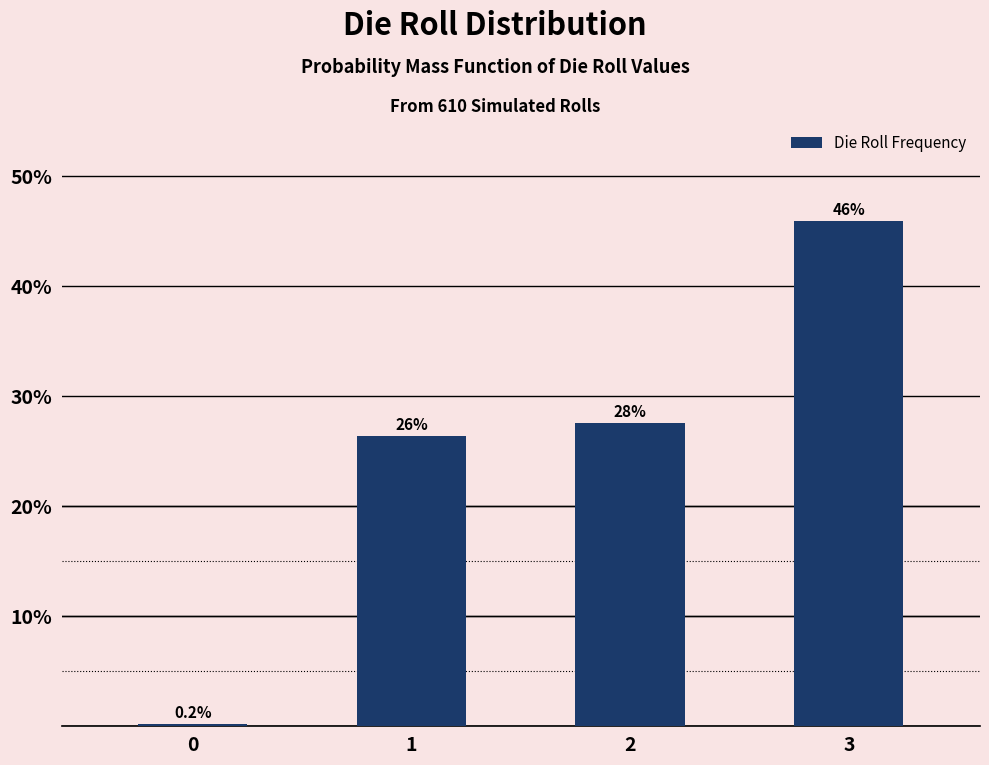

What is the ratio of the value at 2 to the value at 3?

0.6